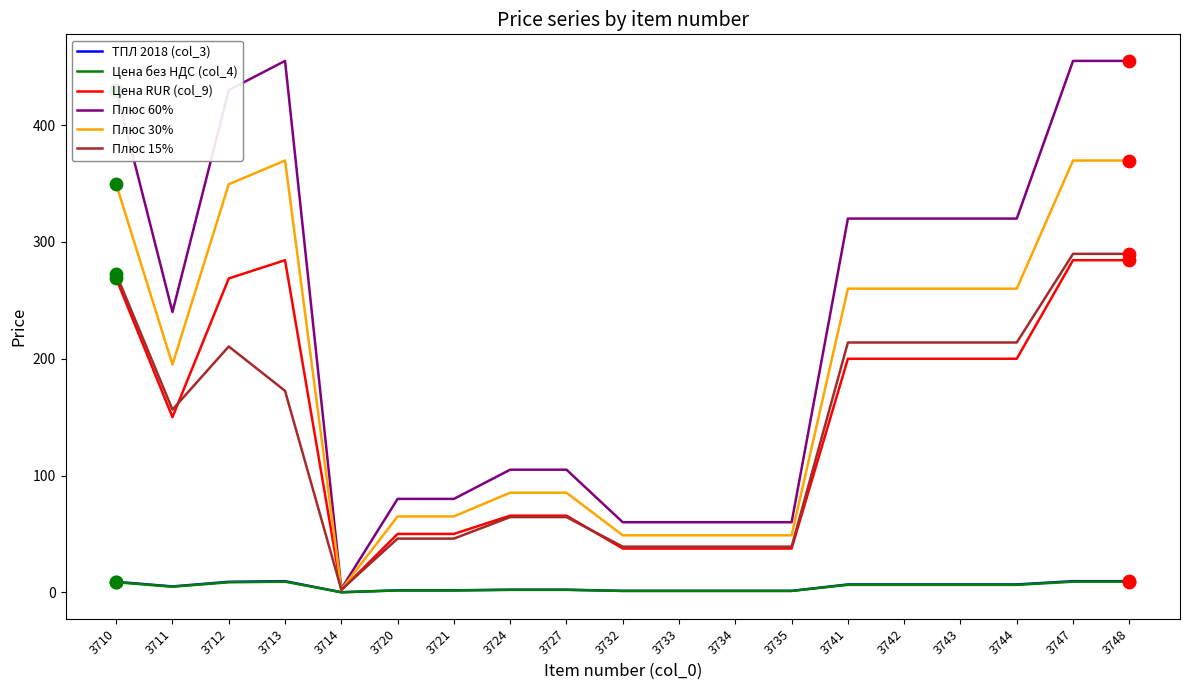

Is the value of Плюс 60% at 3732 greater than the value of Цена без НДС (col_4) at 3724?

Yes